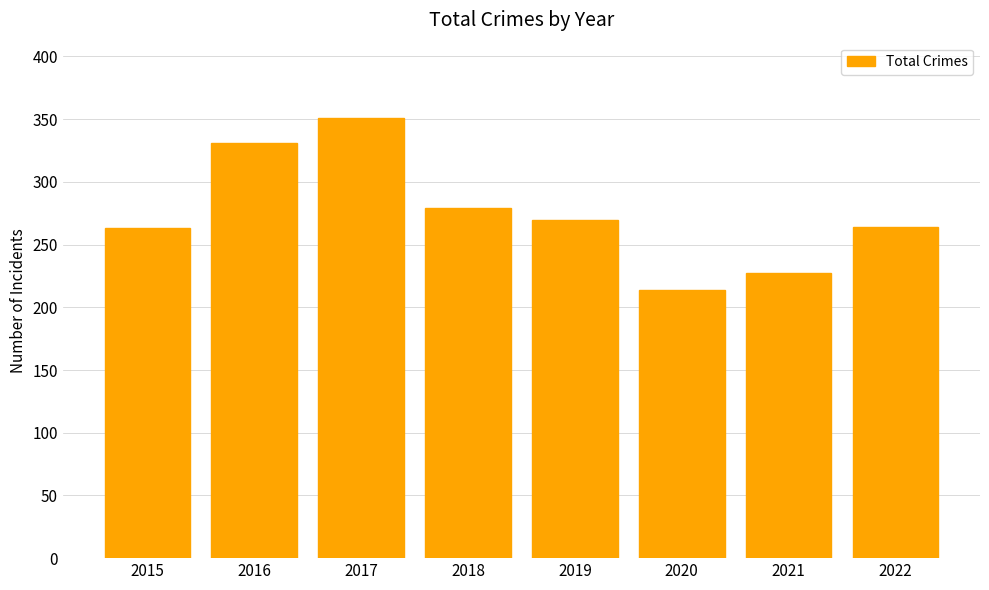

Is it true that the value at 2022 is 103?

False